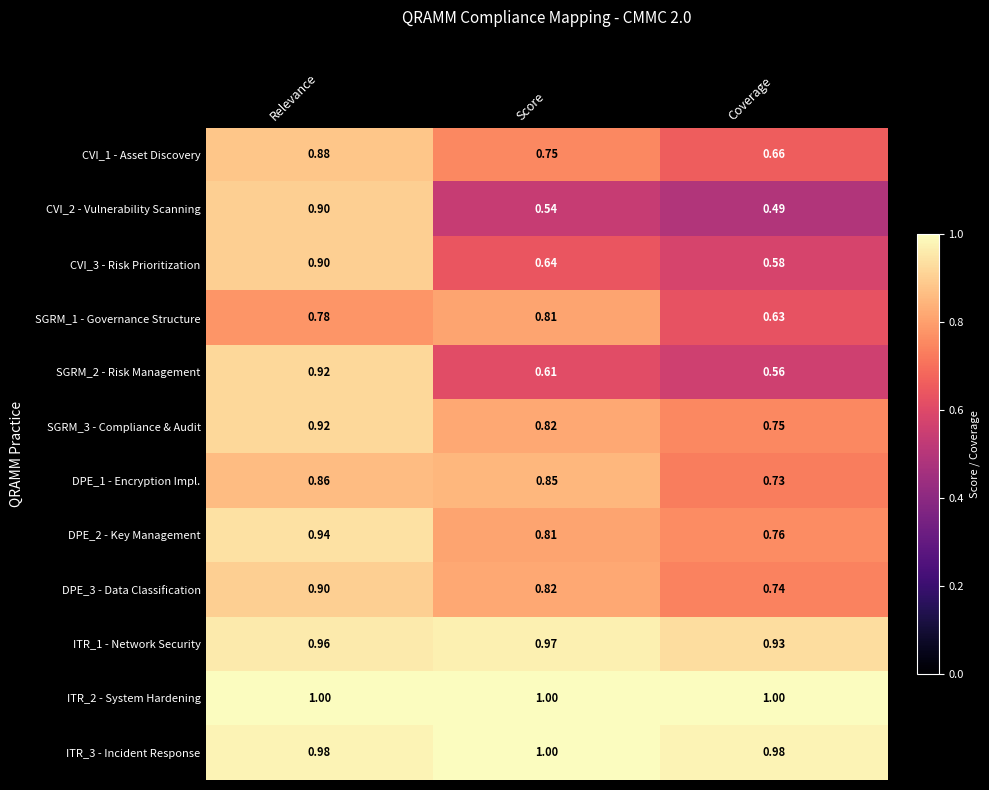

Where is SGRM_2 - Risk Management nearest to the value 0?

Coverage